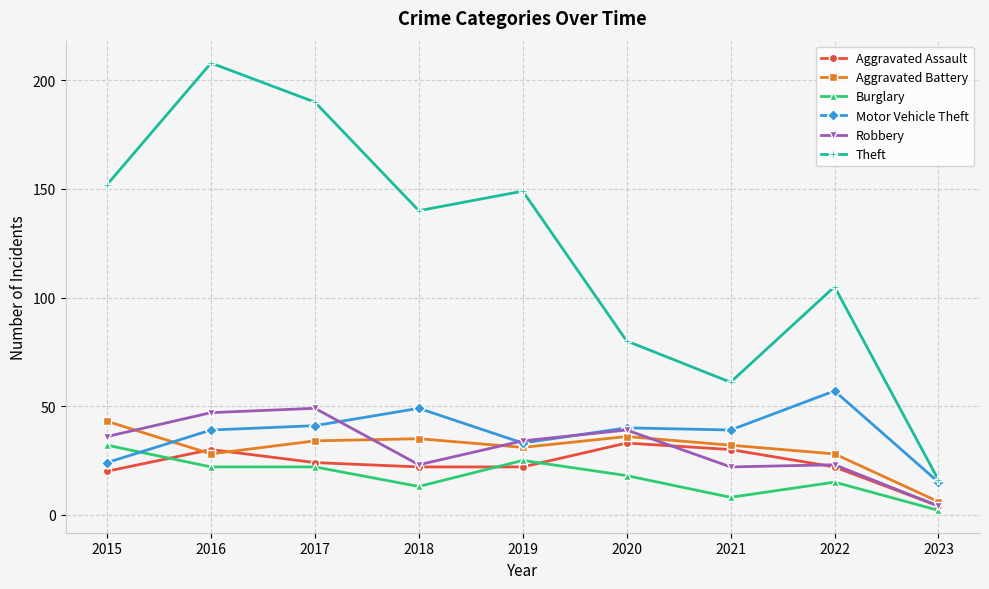

True or false: Aggravated Assault and Theft intersect in this chart.

False